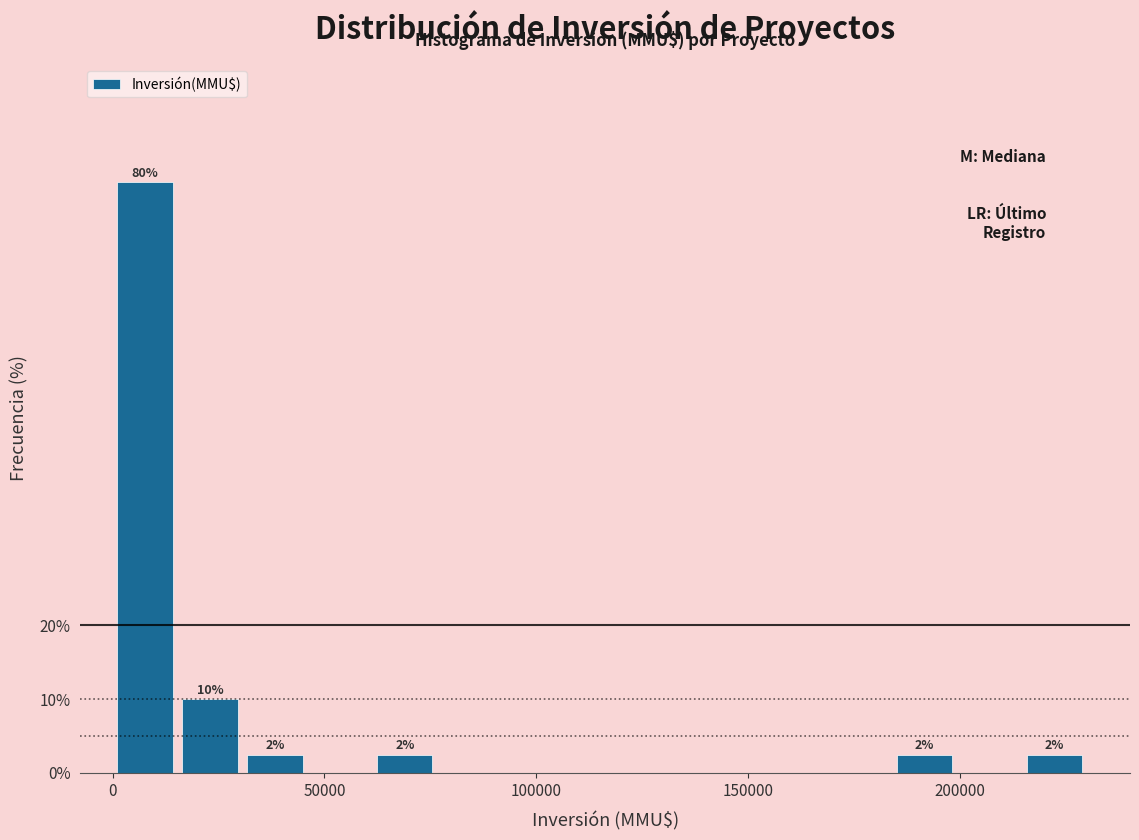

Around what value on the x-axis is the tallest bar? Give the approximate position of its centre, as read against the axis.

10000